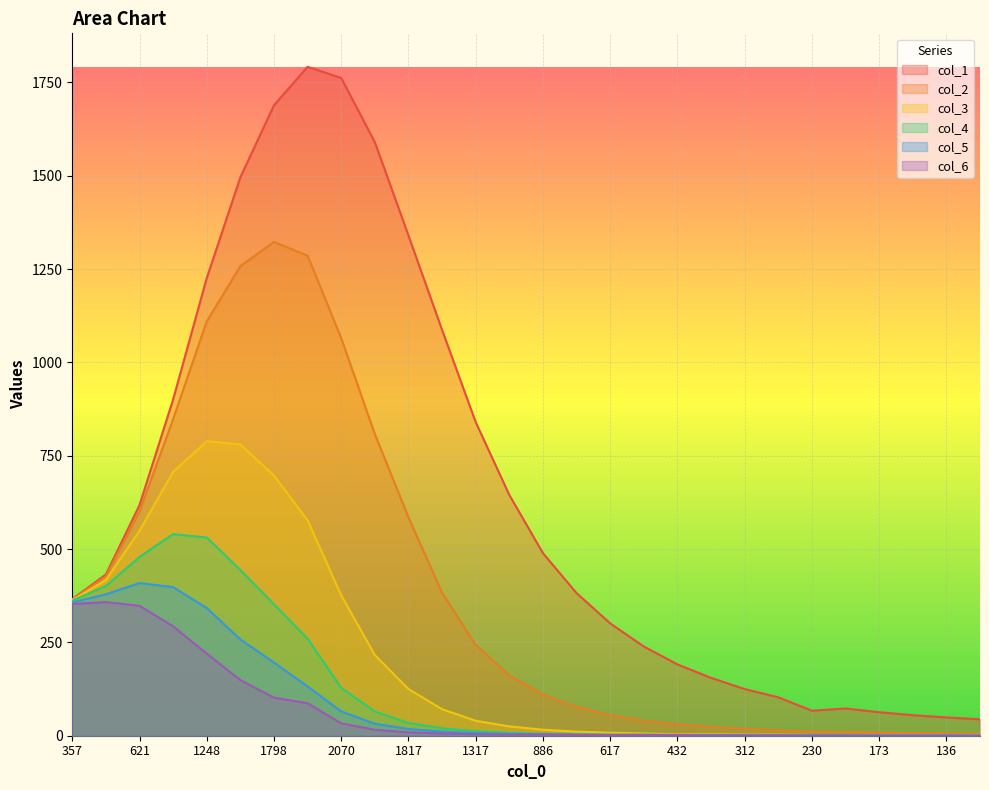

What is the difference between the highest and lowest values at 27?

44